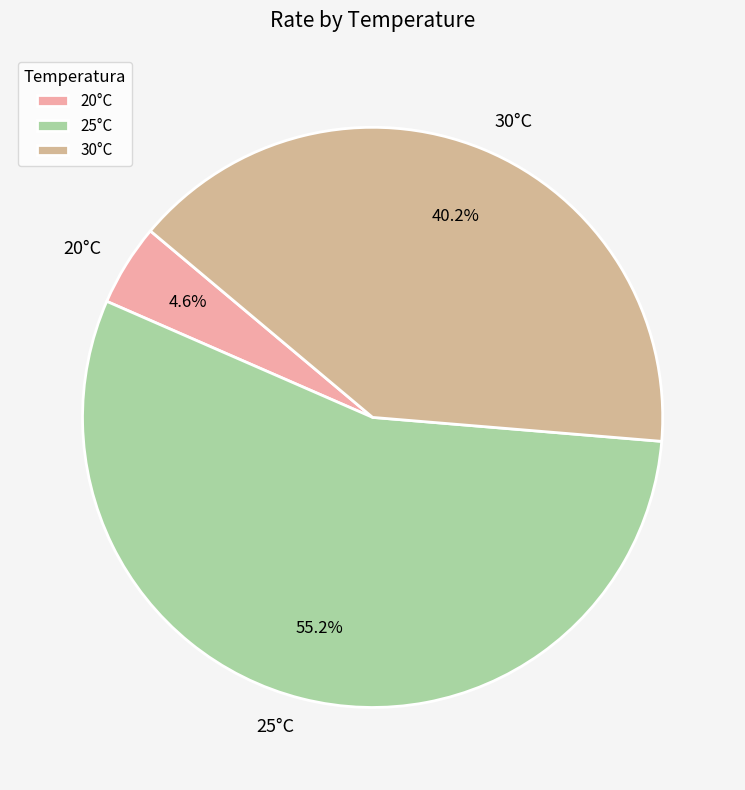

To the nearest percent, what is the average slice percentage?

33%